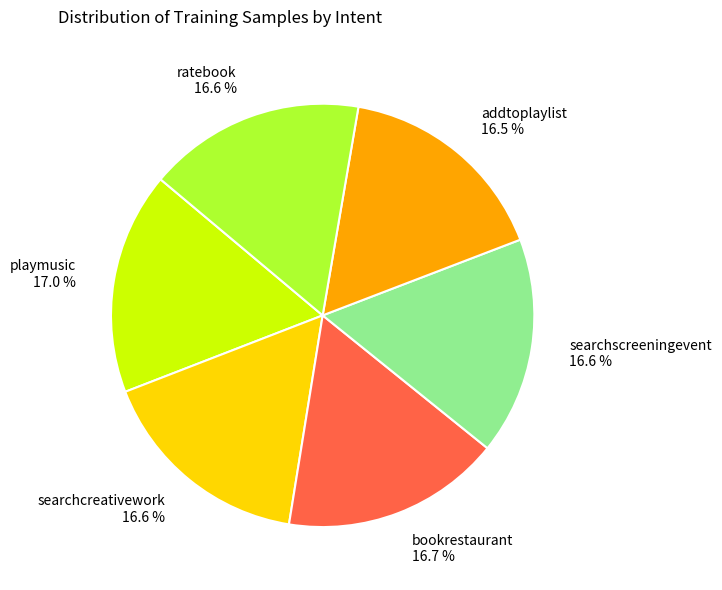

Is playmusic the majority of the pie?

No